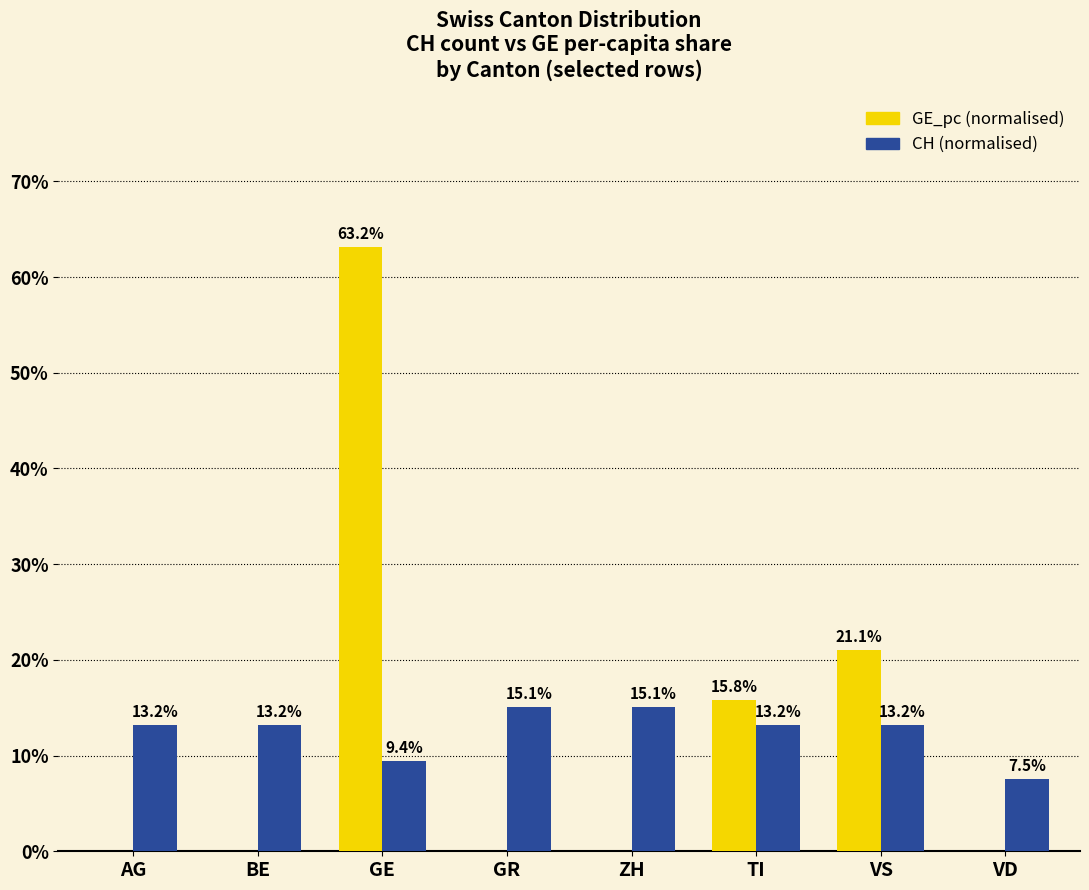

What is the maximum value shown in the chart?

63.2